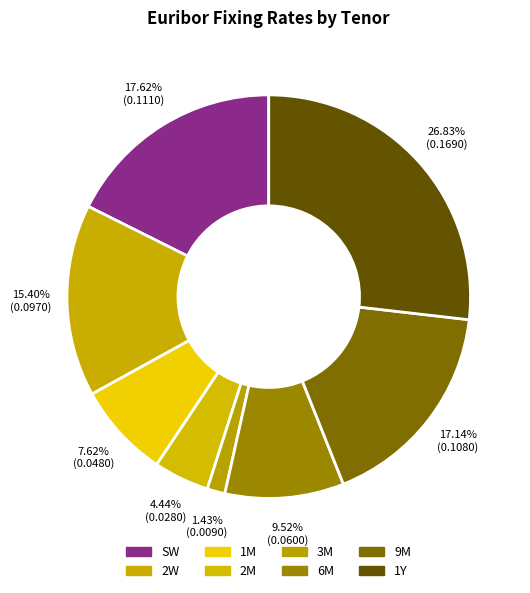

What portion of the pie excludes 3M?

98.6%